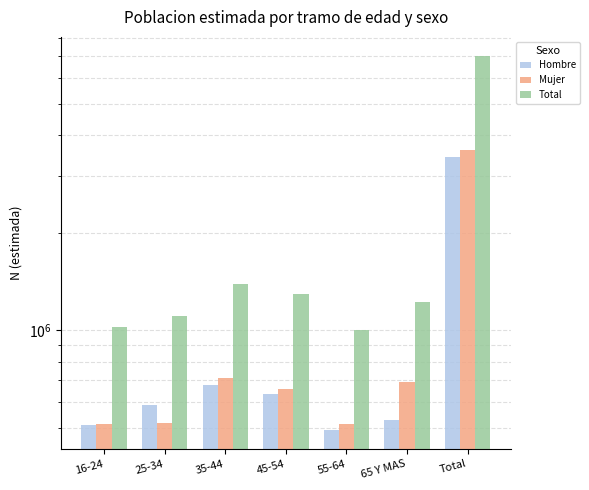

What is the value of the Mujer bar at the 4th from the left?

659898